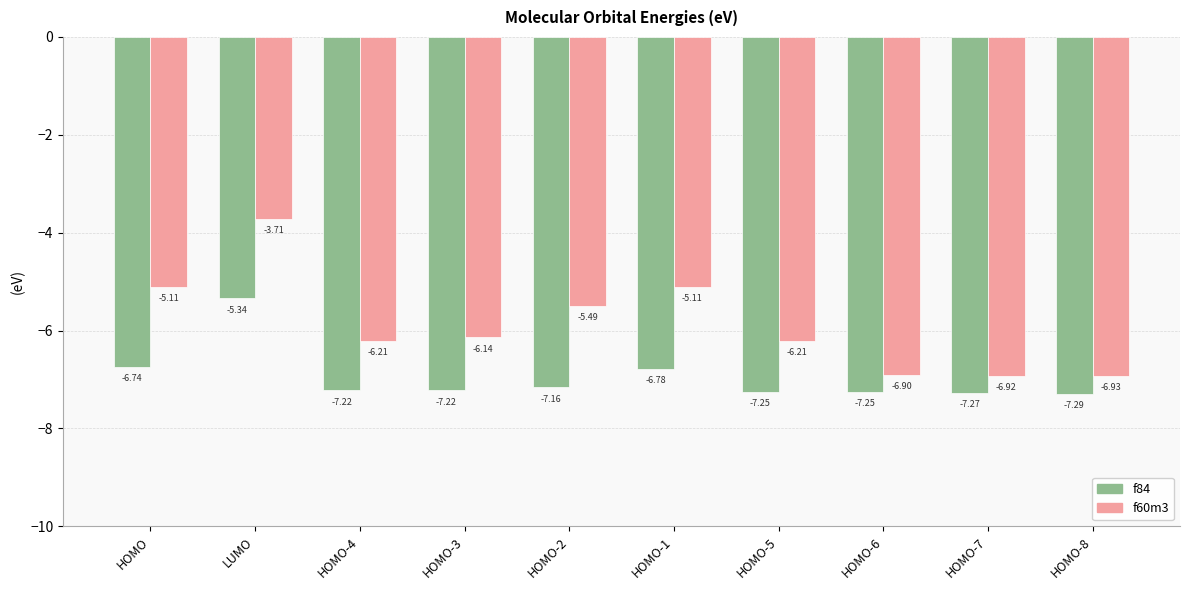

What is the lowest value of the f60m3 series?

-6.9